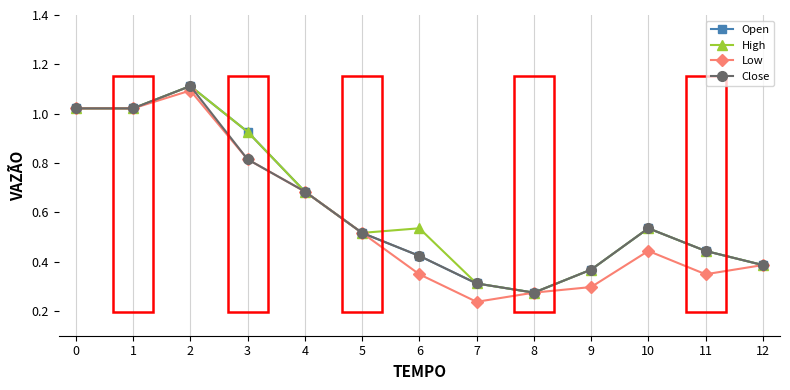

Is this an area chart (filled region under the line)?

No